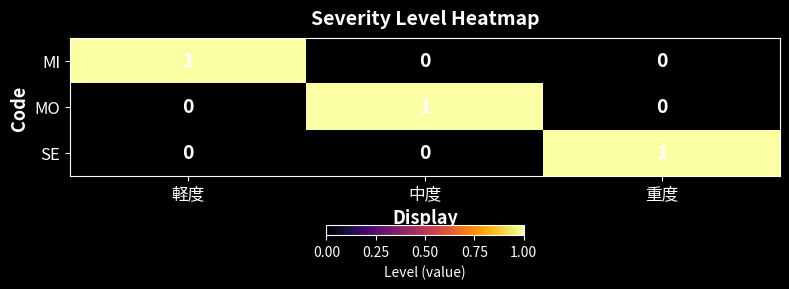

How many values in the MO series exceed 0?

1